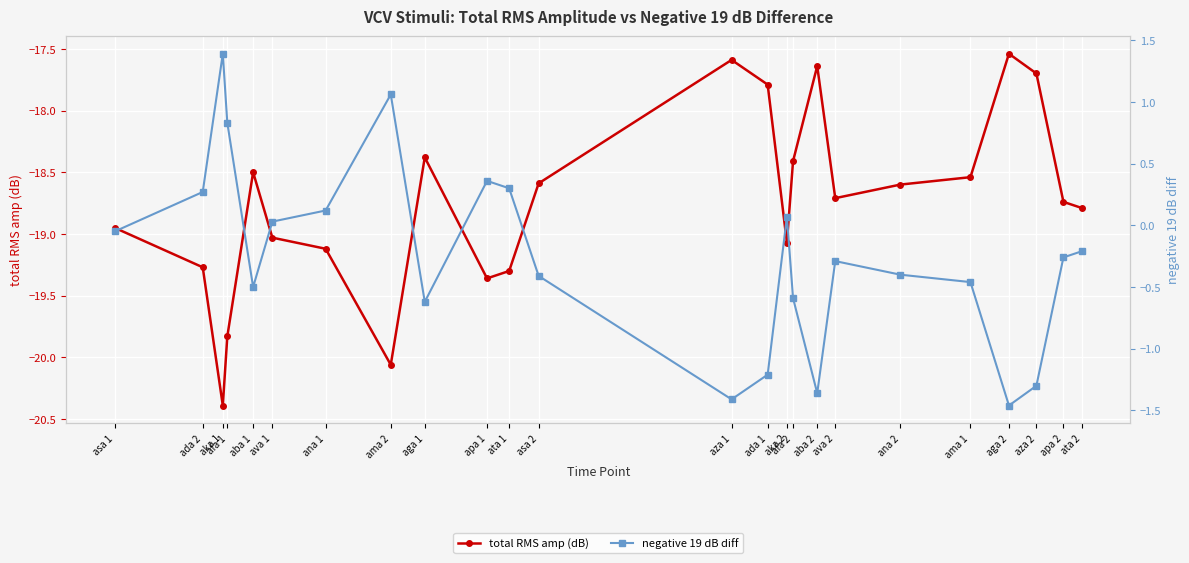

Which category has the highest value across all series?

aka 1